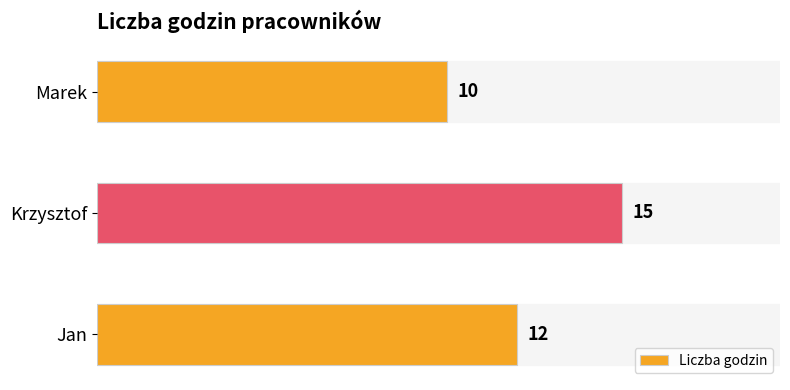

What is the sum of the values at Marek and Jan?

22